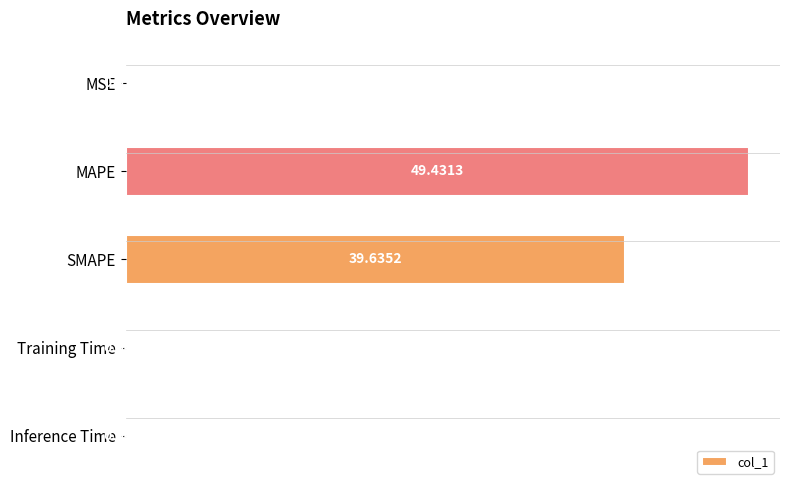

Which category has the highest value across all series?

MAPE